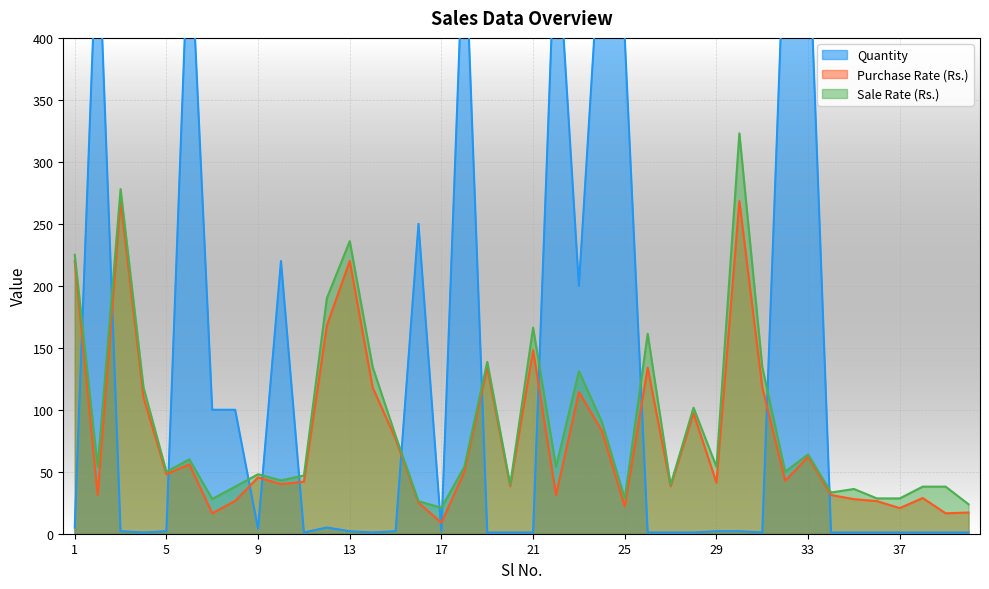

Which has a higher value, 23 or 24?

24